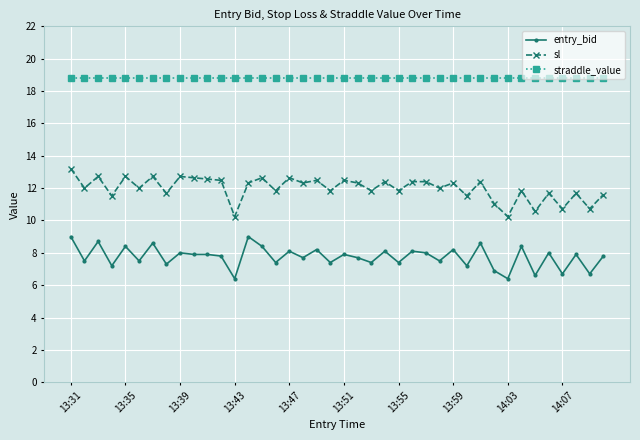

What are all the series names shown in the legend?

entry_bid, sl, straddle_value